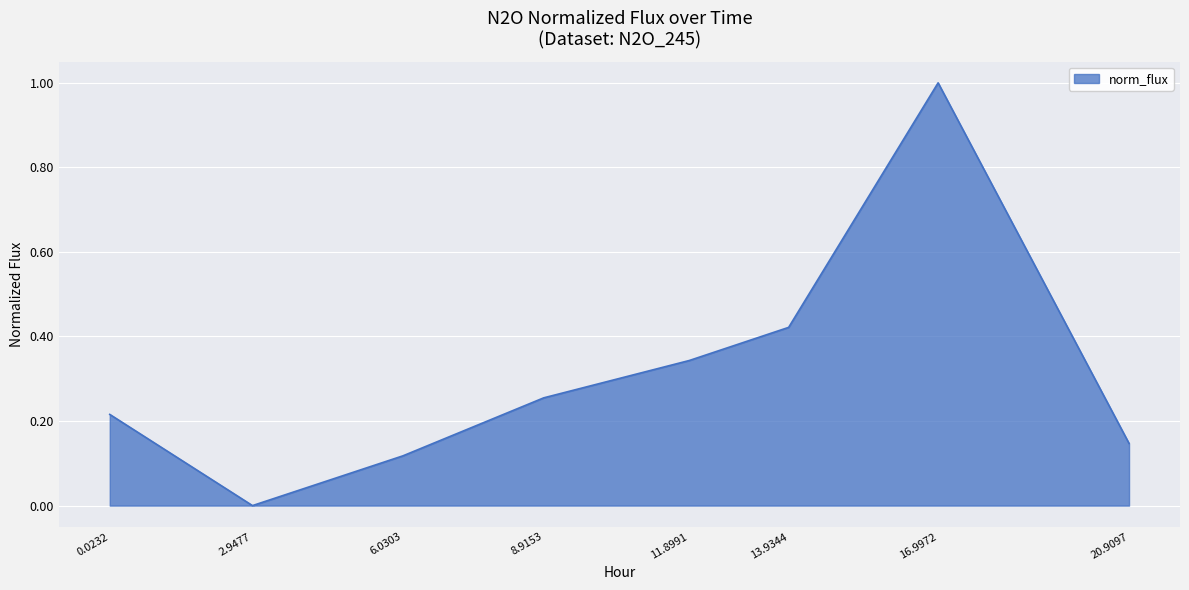

The chart shows a value of 0.6 at 16.9972. True or false?

False